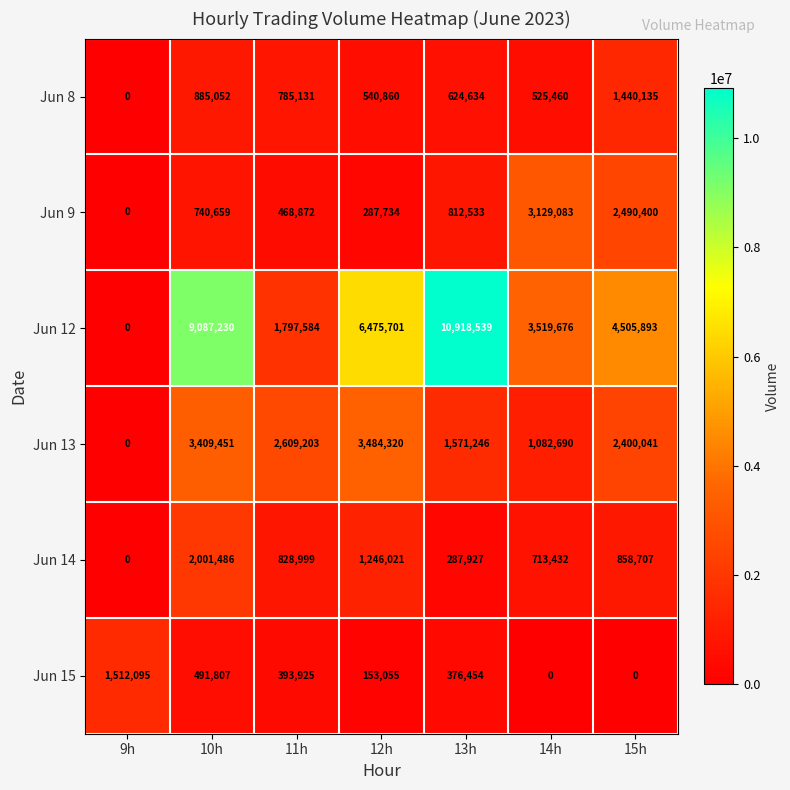

What is the greatest value displayed?

10918539